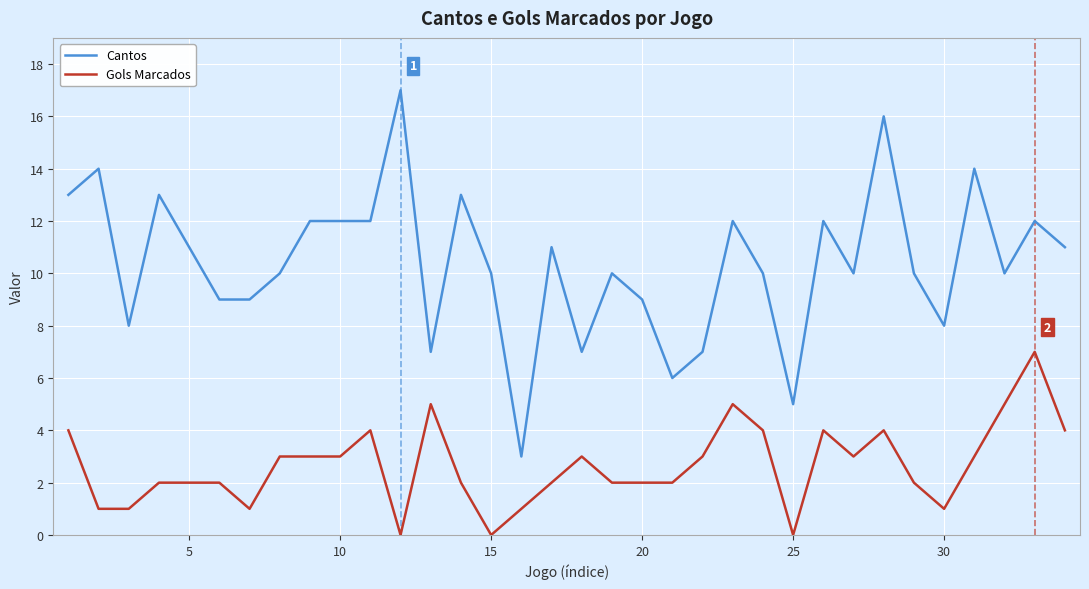

List the series in order of their overall mean, highest first.

Cantos, Gols Marcados